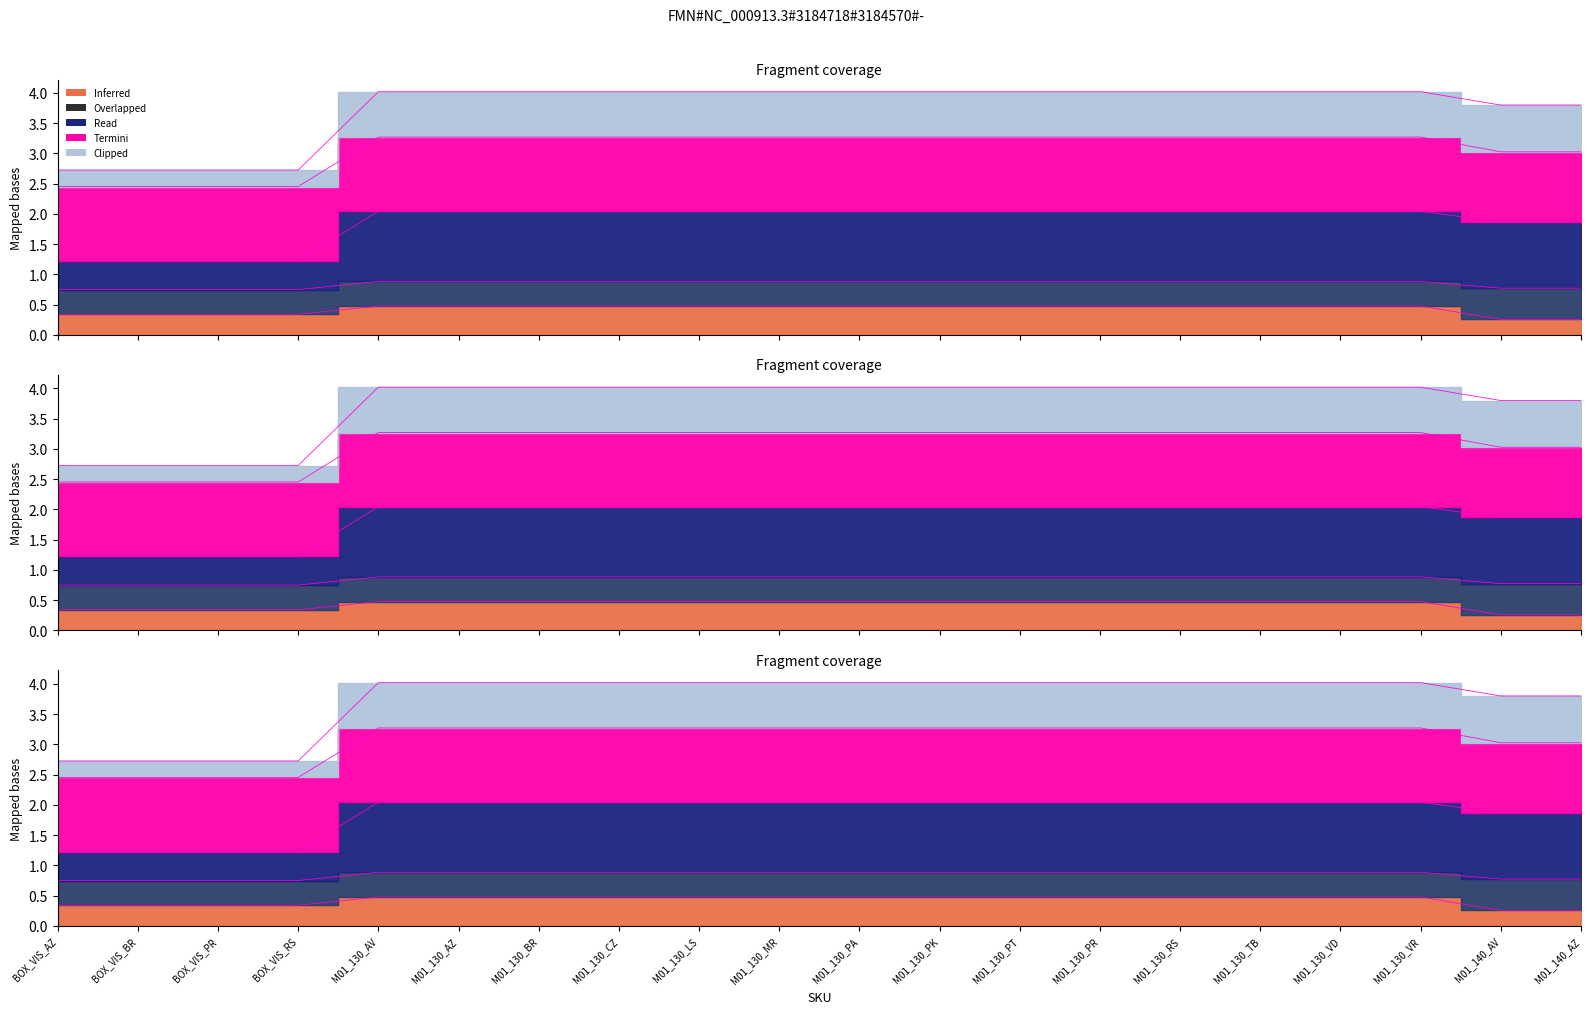

What is the label of the 13th point from the left?

M01_130_PT